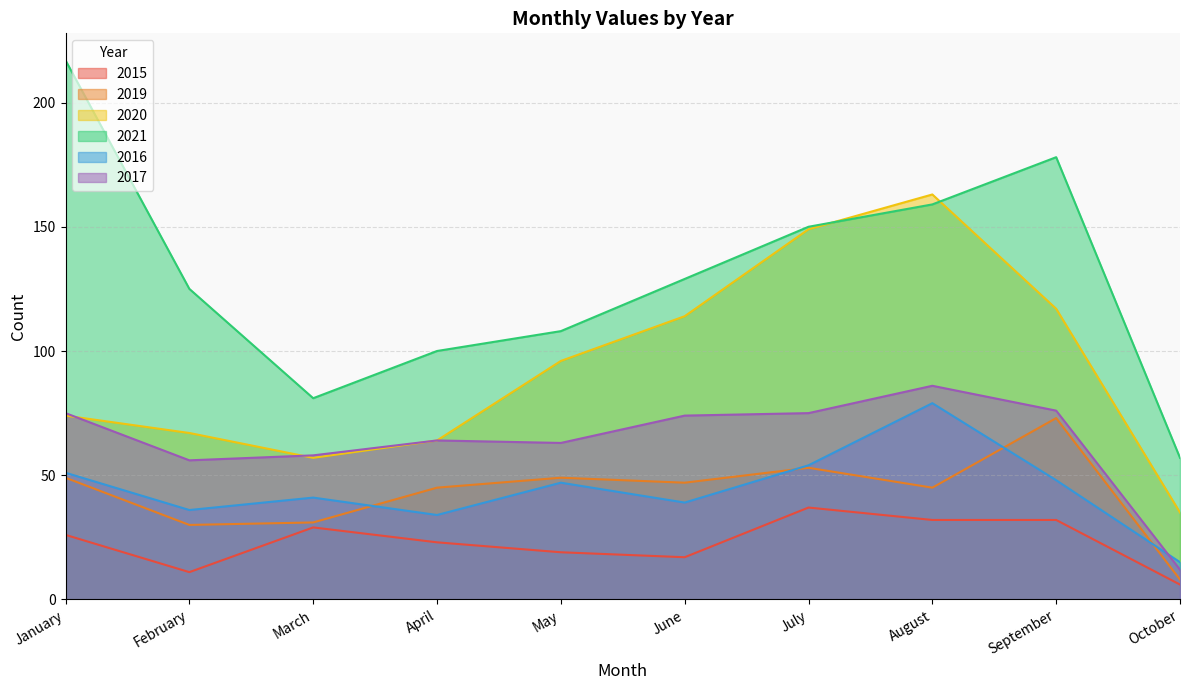

Which series has the largest range (max minus min)?

2021